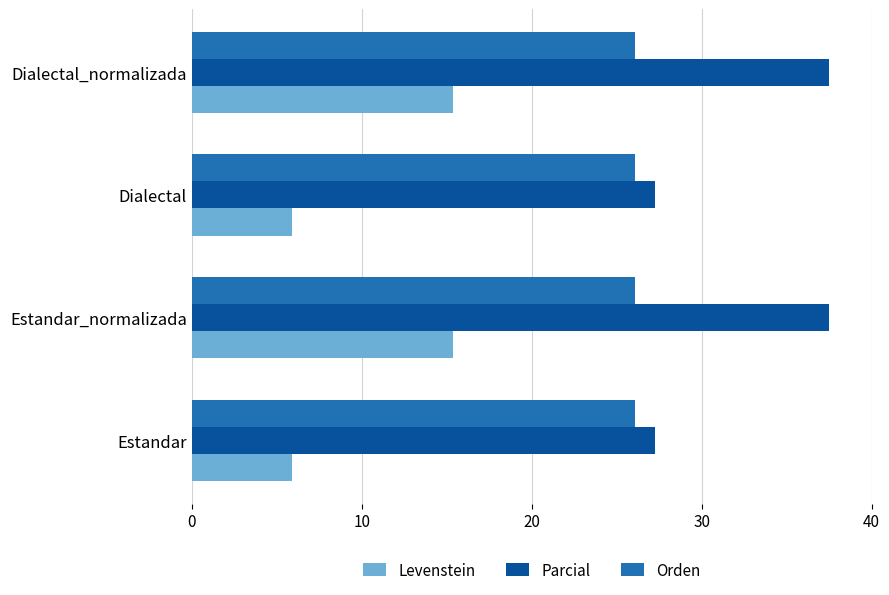

The Parcial series shows 48.0 at Dialectal. True or false?

False